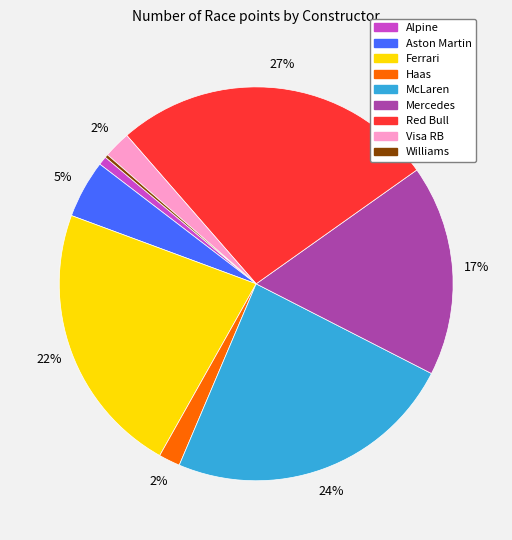

What is the largest slice in the pie chart?

Red Bull